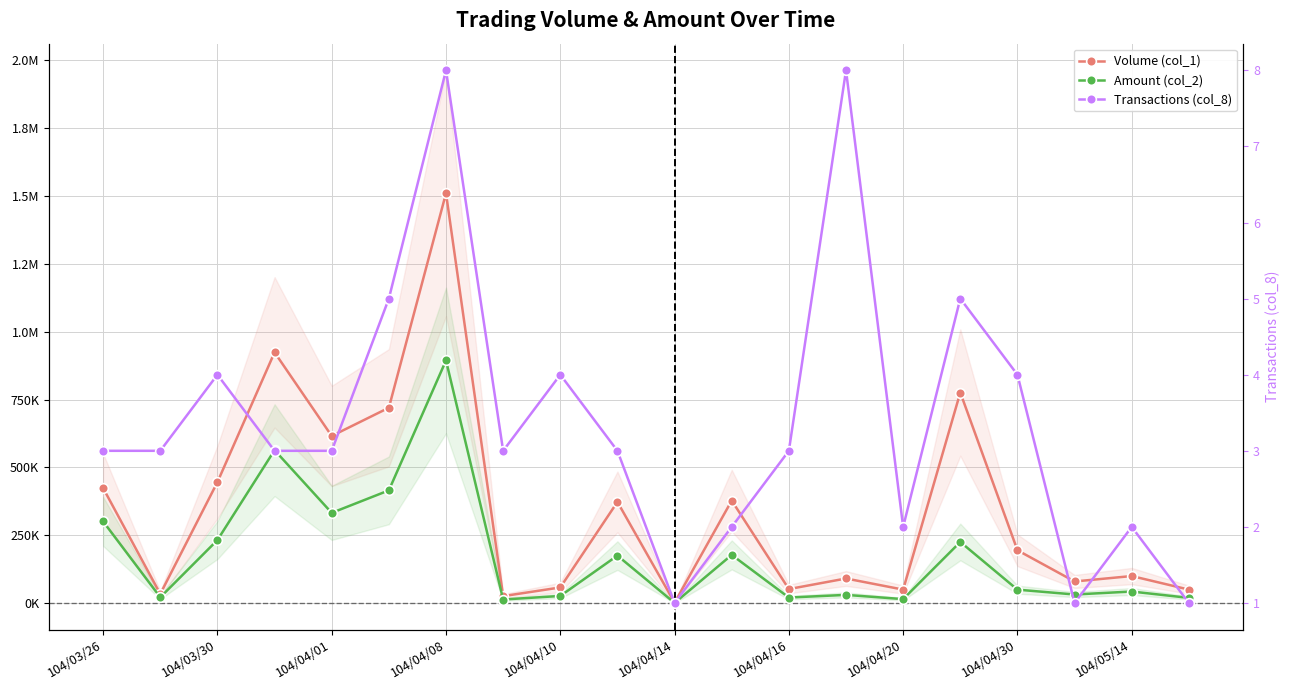

What are all the series names shown in the legend?

Volume (col_1), Amount (col_2), Transactions (col_8)